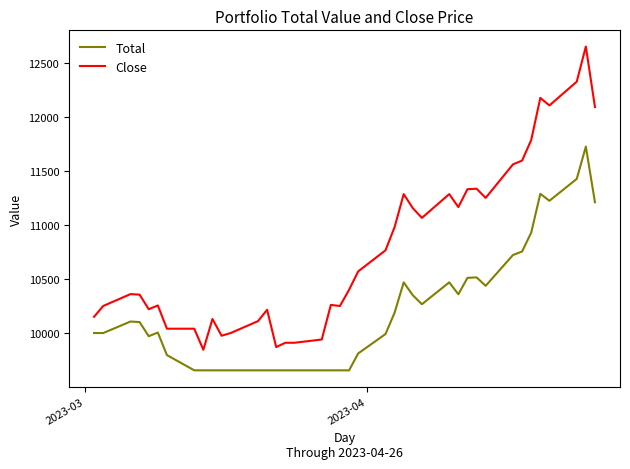

List the series in order of their overall mean, lowest first.

Total, Close